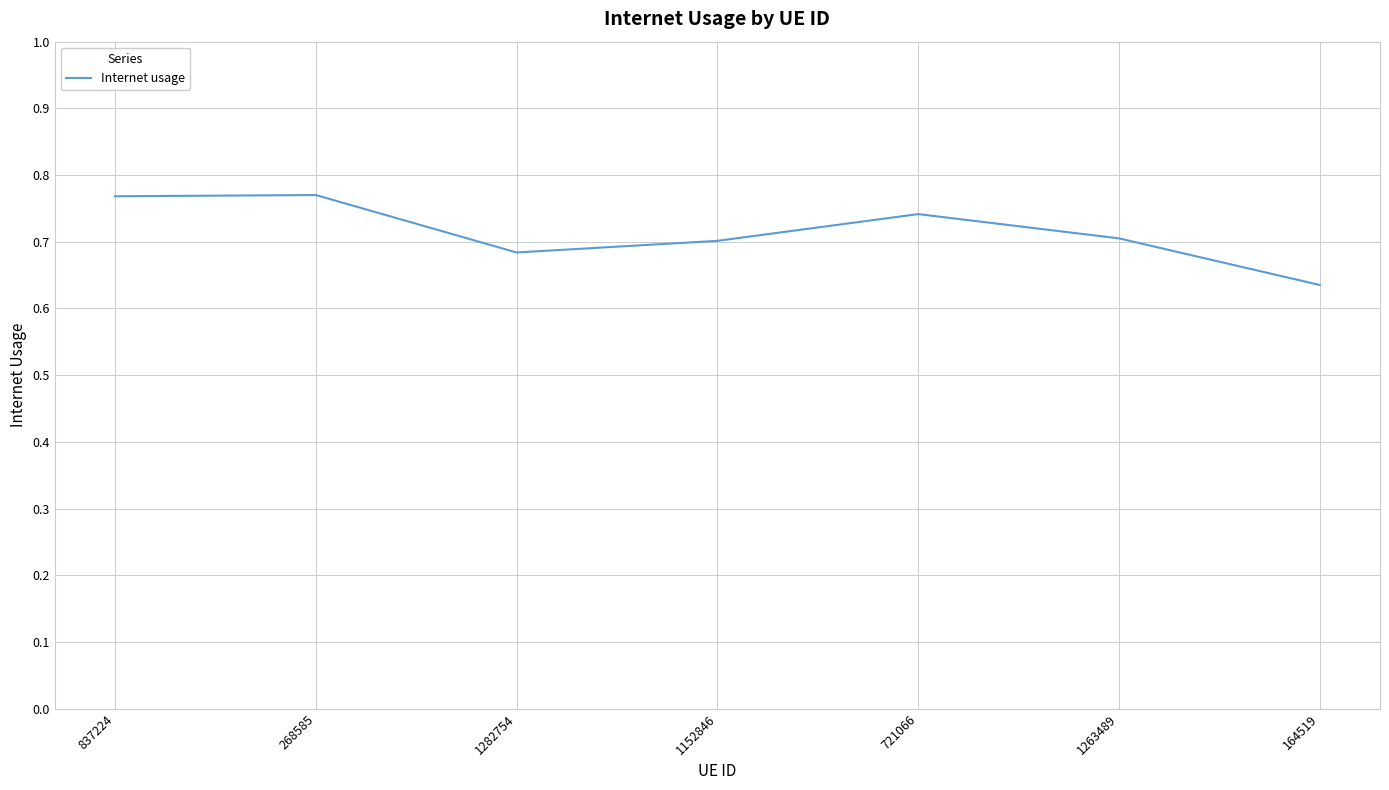

What is the difference between the second highest and second lowest values?

0.1